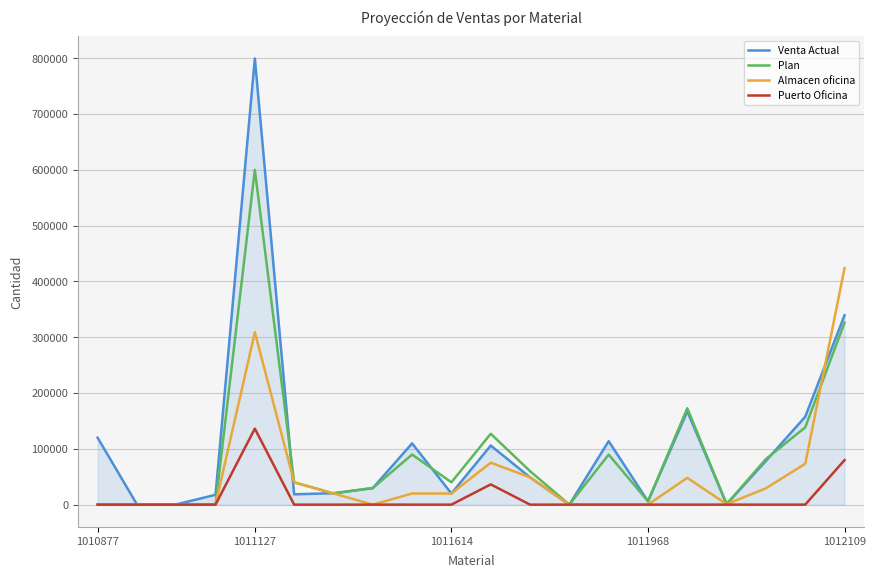

What is the highest value of the Venta Actual series?

799665.0